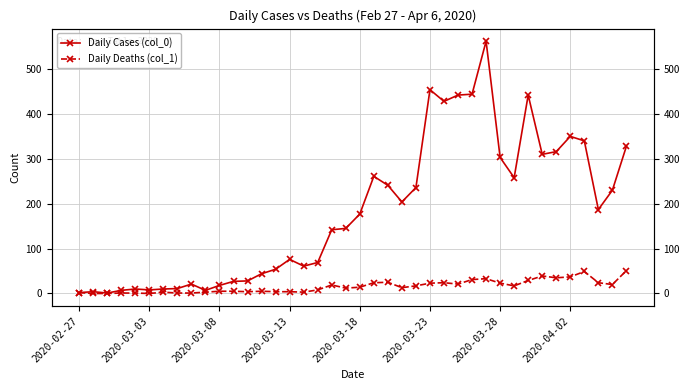

How many interior local valleys does the Daily Deaths (col_1) series have?

9